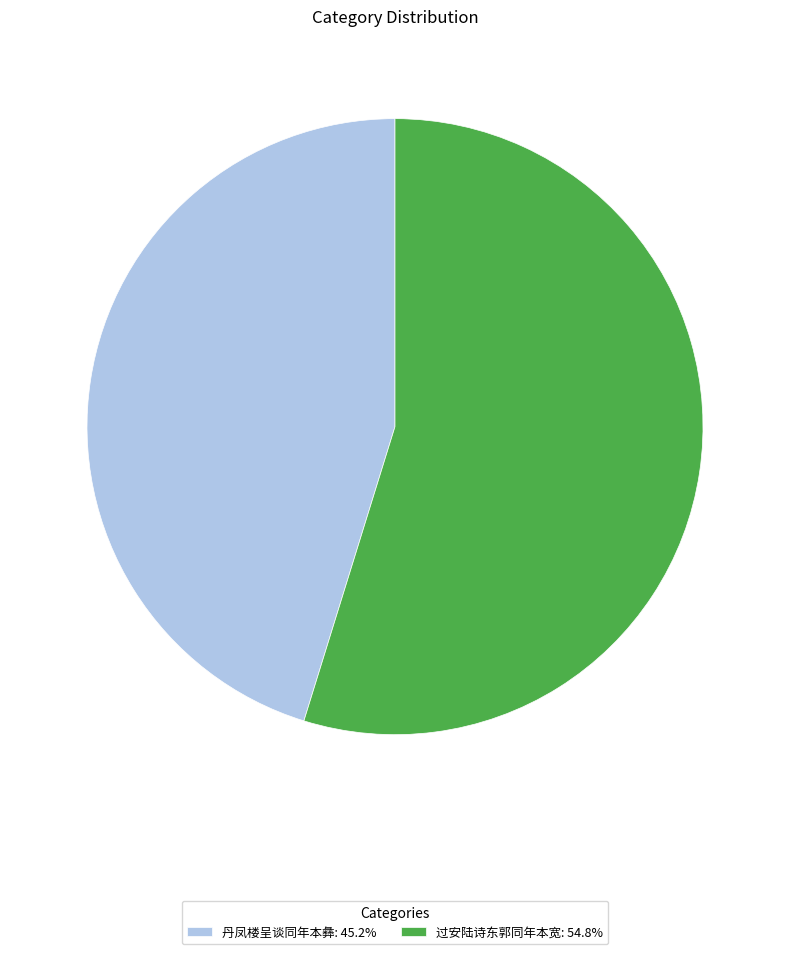

Which category accounts for the majority?

过安陆诗东郭同年本宽